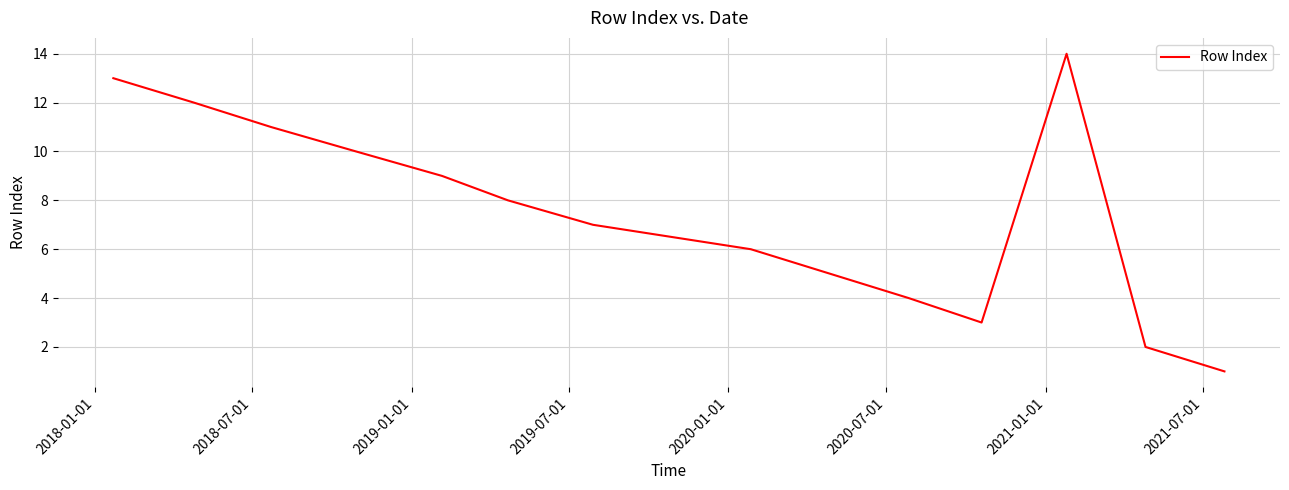

What is the label of the 5th point from the left?

2020-01-01